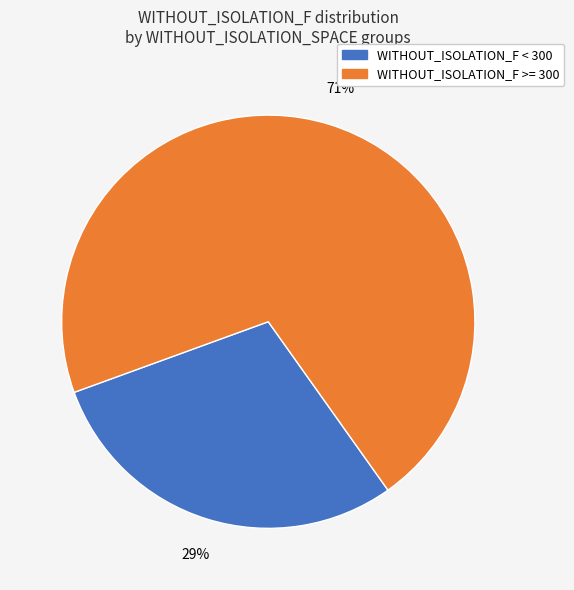

How many segments does this pie chart have?

2